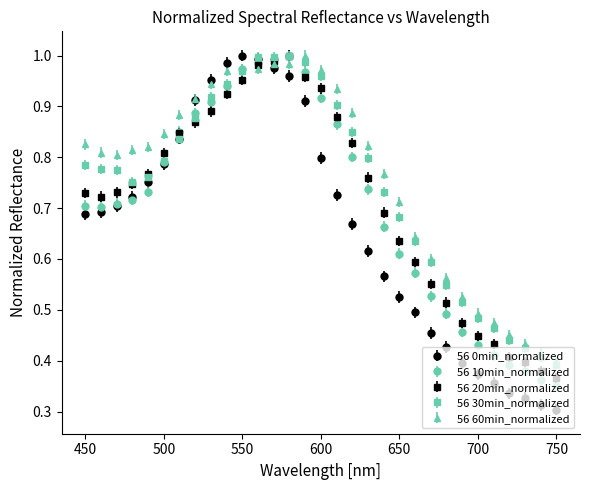

At how many categories does at least one series exceed 0?

31